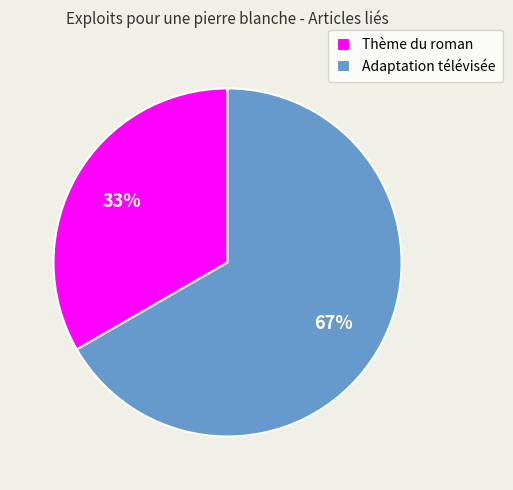

What is the ratio of the value at Thème du roman to the value at Adaptation télévisée?

0.5